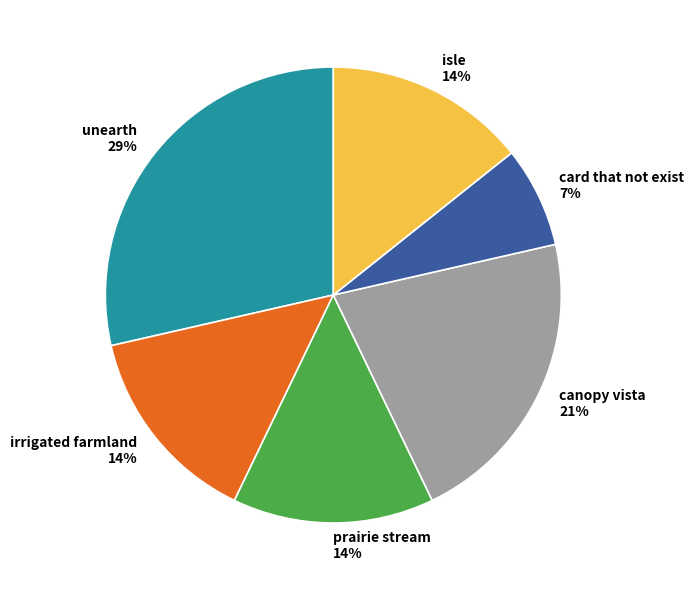

How many segments does this pie chart have?

6